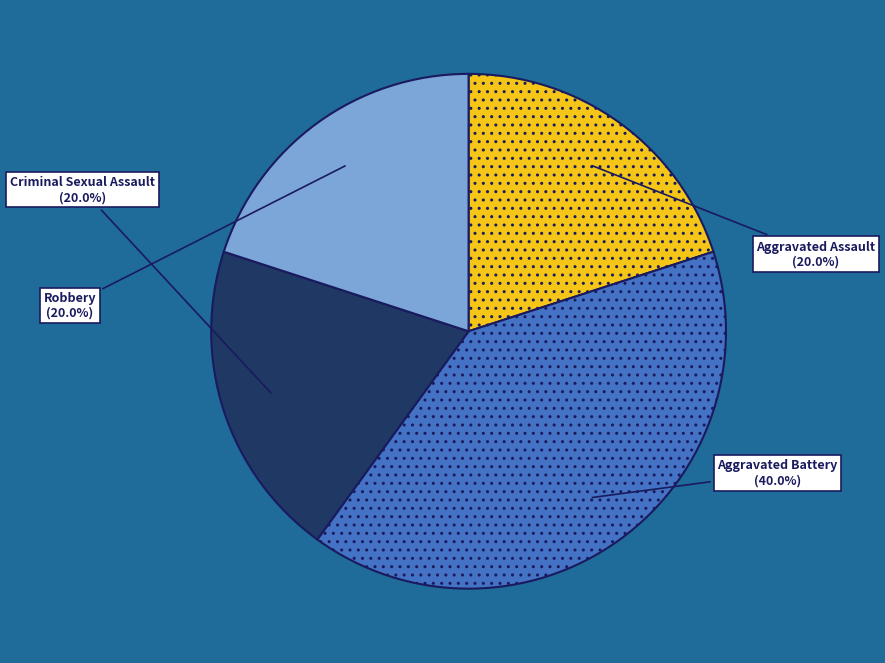

Which slice is the largest?

Aggravated Battery